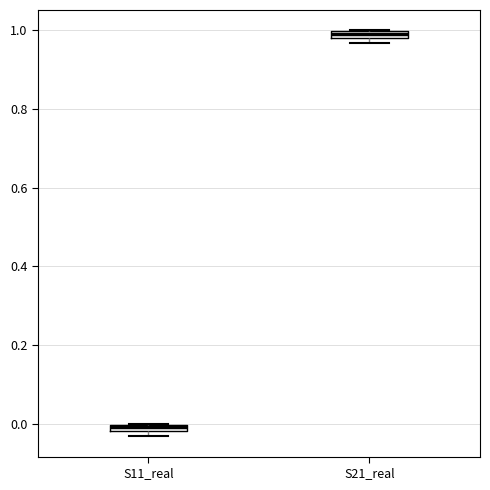

Where is the lower edge of the box for S21_real on the y-axis? The values are not printed on the chart, so give them approximately, as read against the axis.

0.98